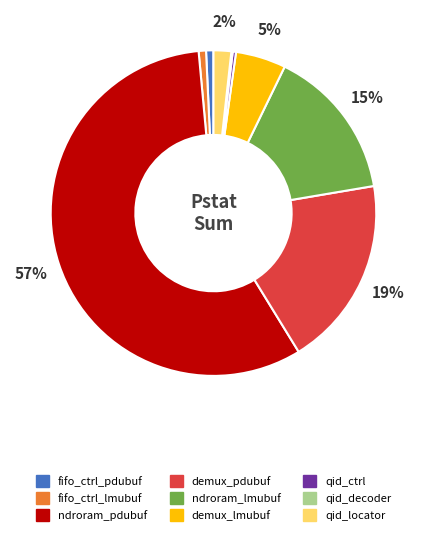

Which slice is the largest?

ndroram_pdubuf